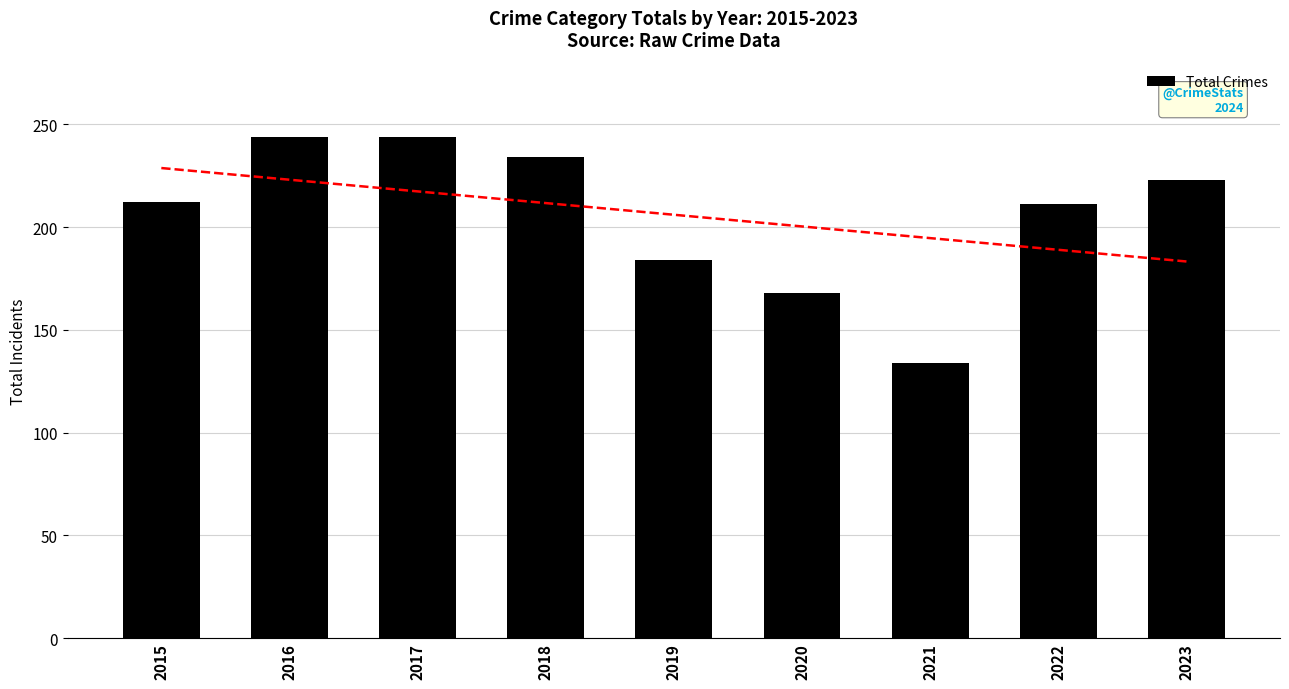

Between 2016 and 2015, which is larger?

2016